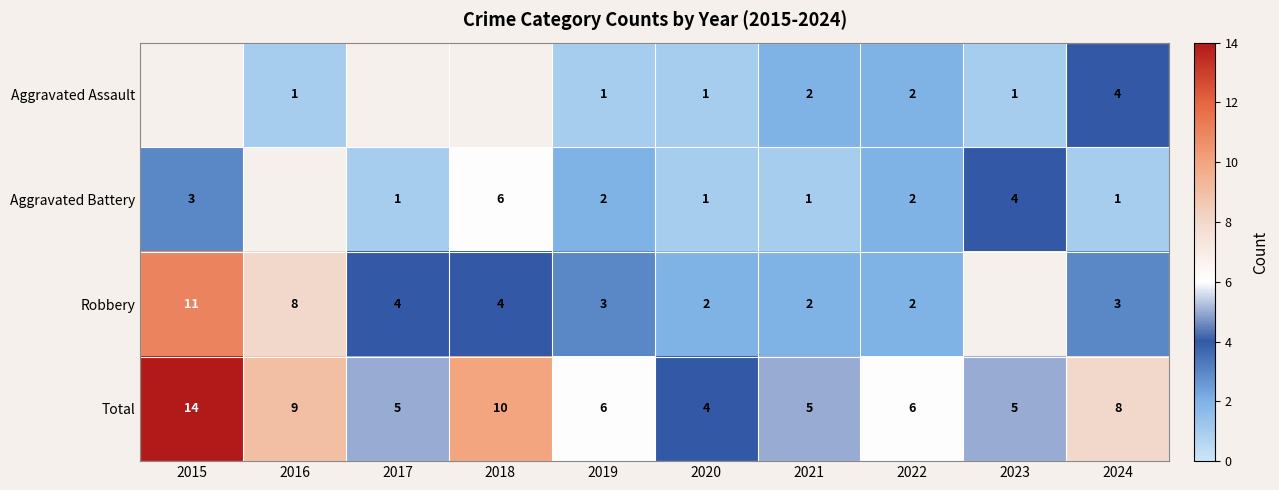

What is the spread (max minus min) of values at 2020?

3